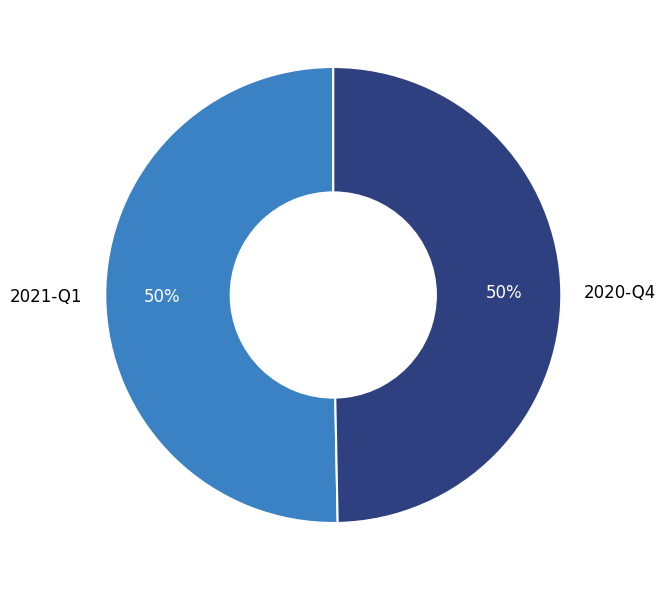

Is the sum of 2020-Q4 and 2021-Q1 greater than half?

Yes